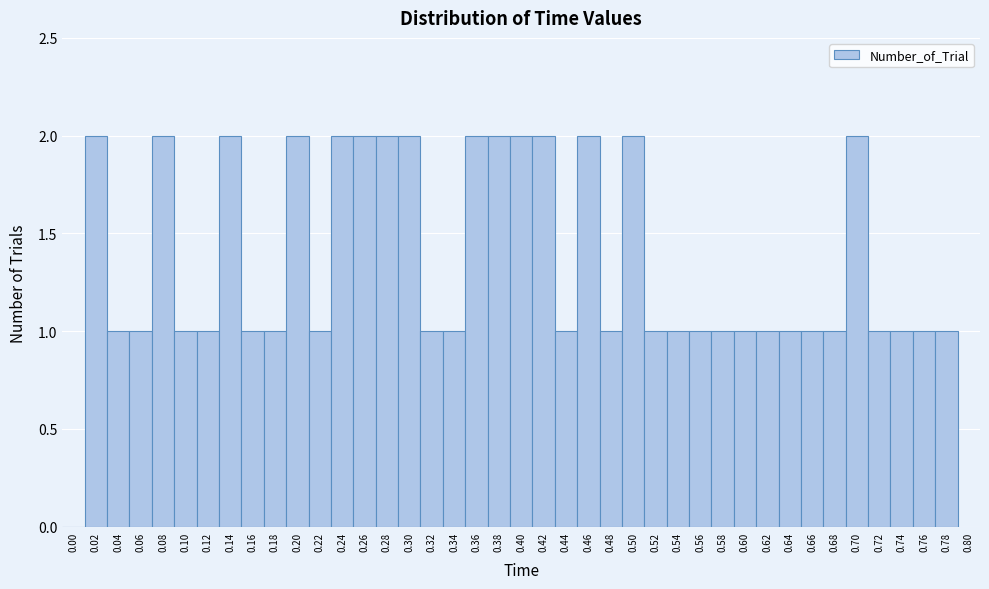

What is the height of the bar covering 0.63 to 0.65 on the x-axis? The values are not printed on the chart, so give them approximately, as read against the axis.

1